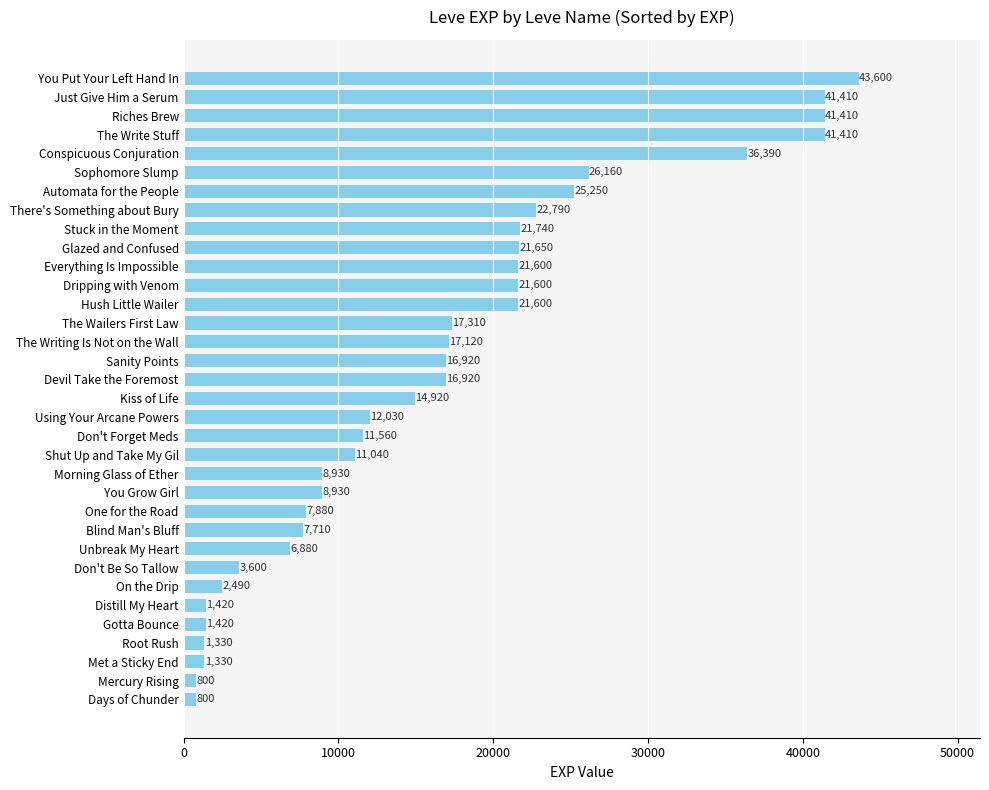

Count the number of categories in the chart.

34